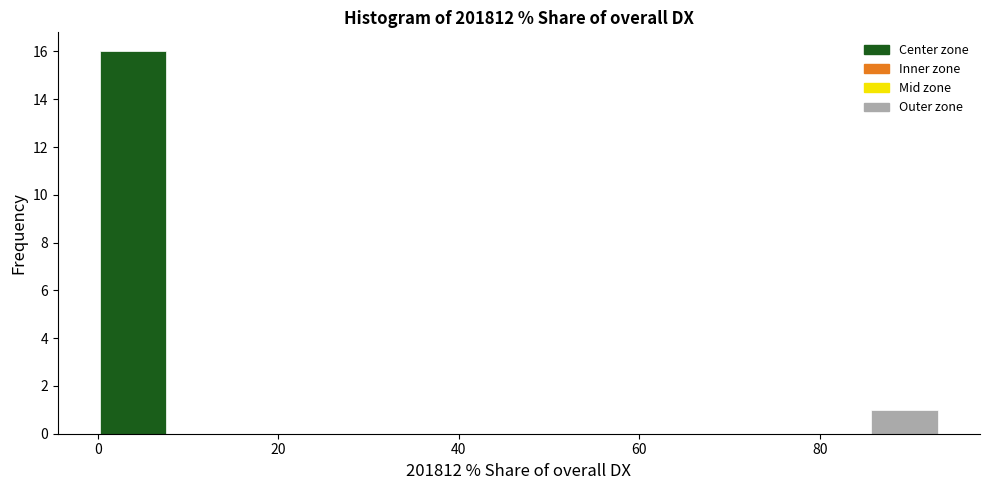

Around what value on the x-axis is the tallest bar? Give the approximate position of its centre, as read against the axis.

4